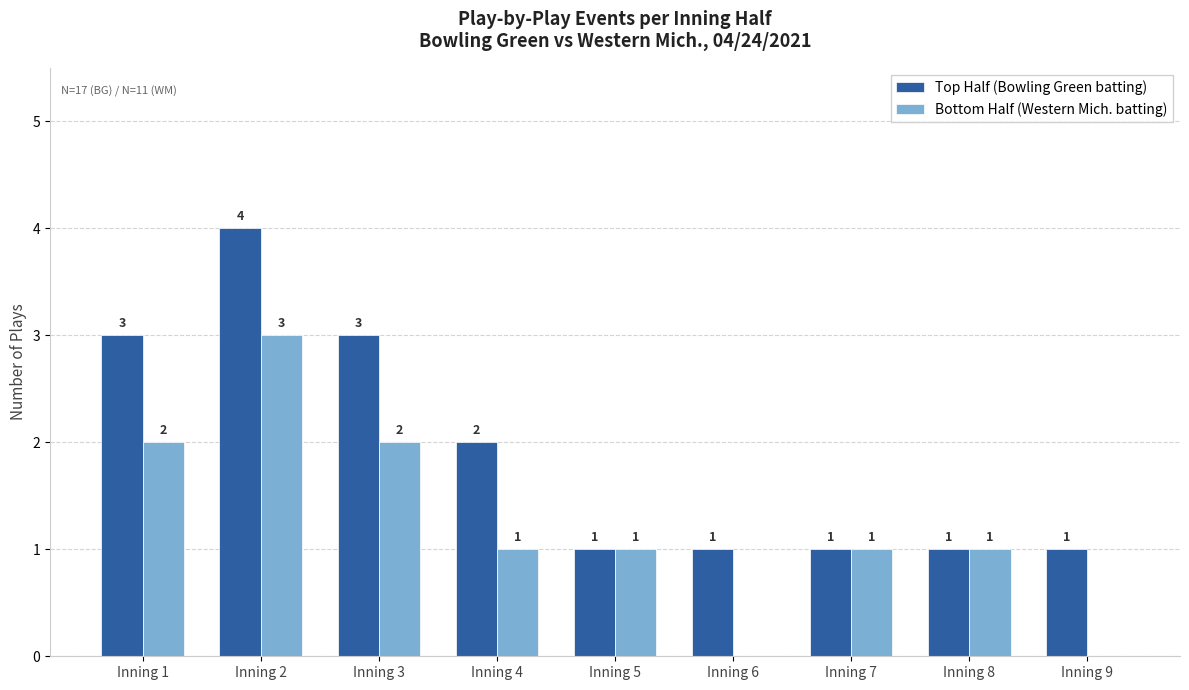

The value of Top Half (Bowling Green batting) at Inning 2 is 4. True or false?

True